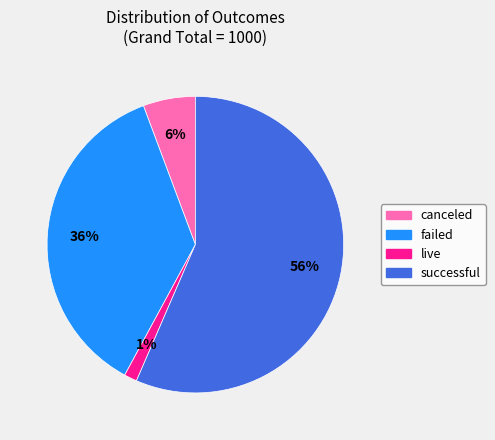

Does any single category account for the majority?

Yes